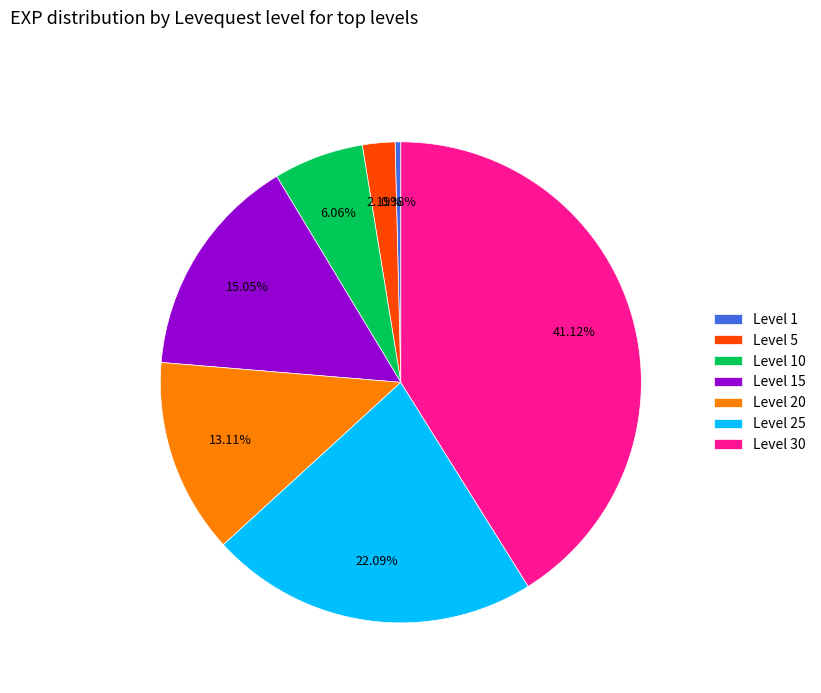

Is Level 1 the majority of the pie?

No